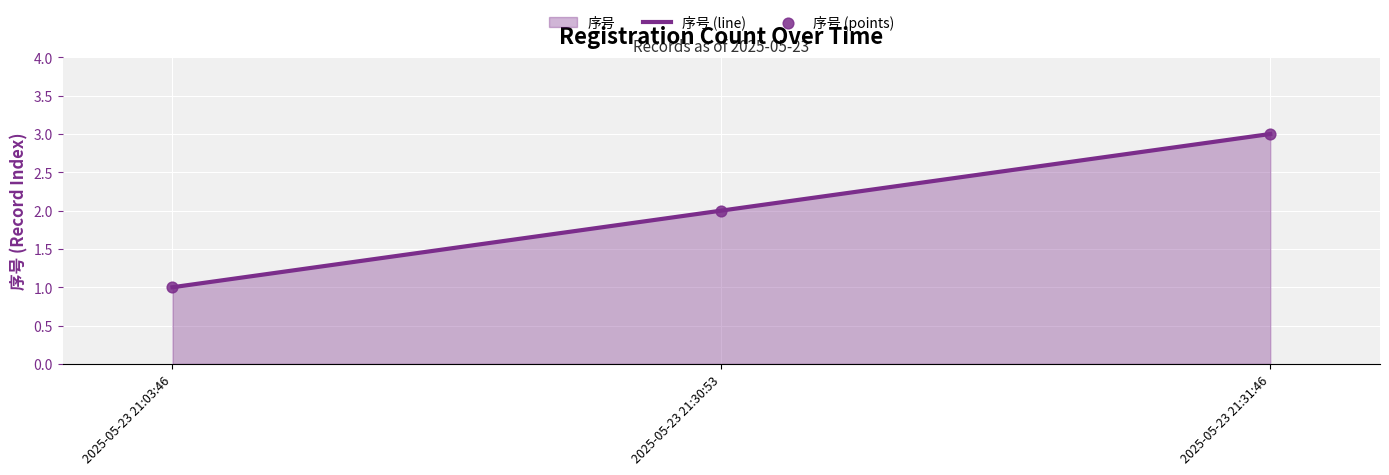

Which series contains the highest Y value?

序号 (line)